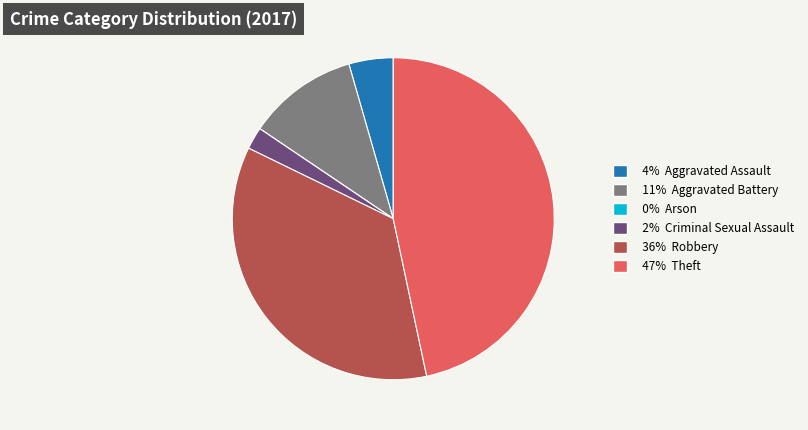

Is there a majority slice in this chart?

No